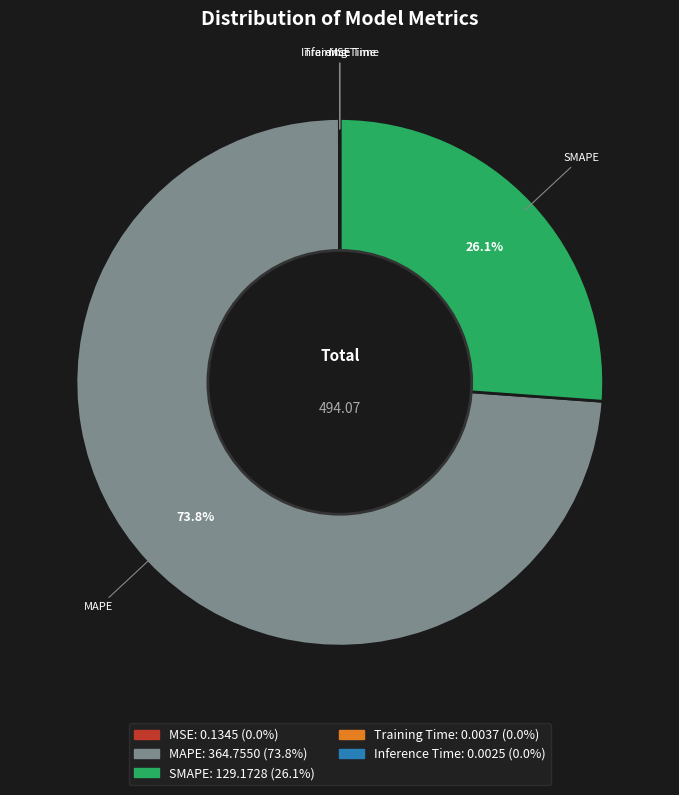

Which category accounts for the majority?

MAPE